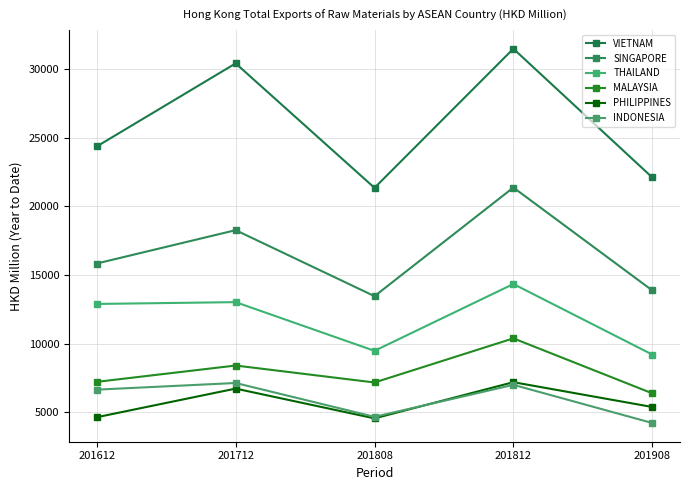

Reading right to left, list all the values displayed in this chart.

VIETNAM: 22108.2	31487.5	21348.8	30420.3	24366.8
SINGAPORE: 13874.7	21371.6	13453.6	18265.3	15835.1
THAILAND: 9200.1	14341.2	9469.8	13019.2	12887.3
MALAYSIA: 6374.0	10379.5	7163.3	8399.6	7209.4
PHILIPPINES: 5377.8	7185.7	4547.6	6718.0	4632.1
INDONESIA: 4210.1	6993.5	4660.1	7126.7	6641.3